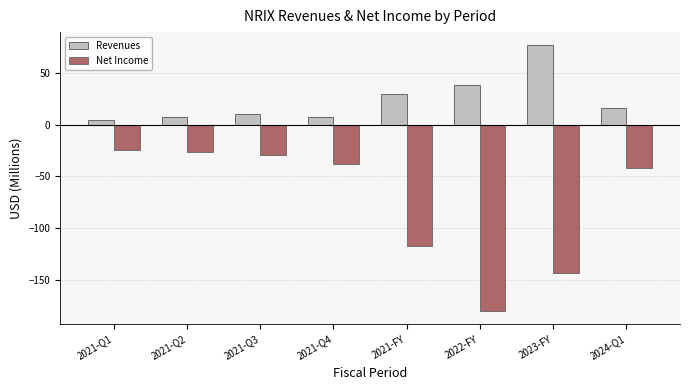

How many bars are there in total?

16